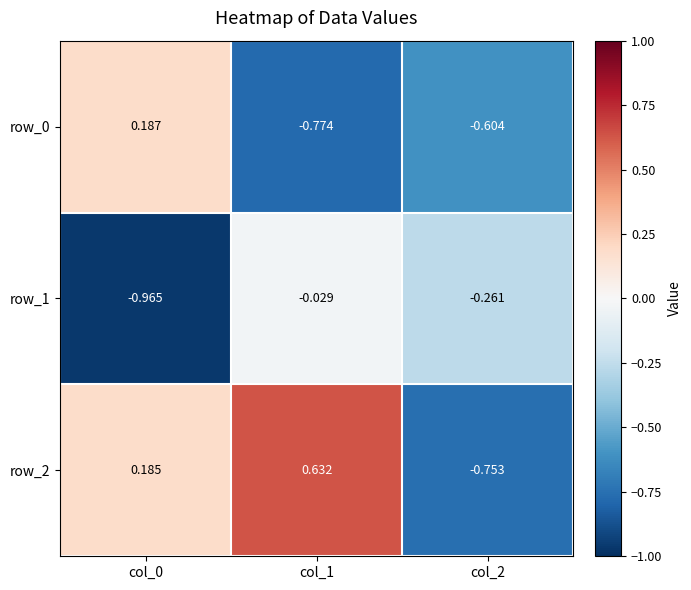

What is the difference between the highest and lowest values at col_1?

1.4